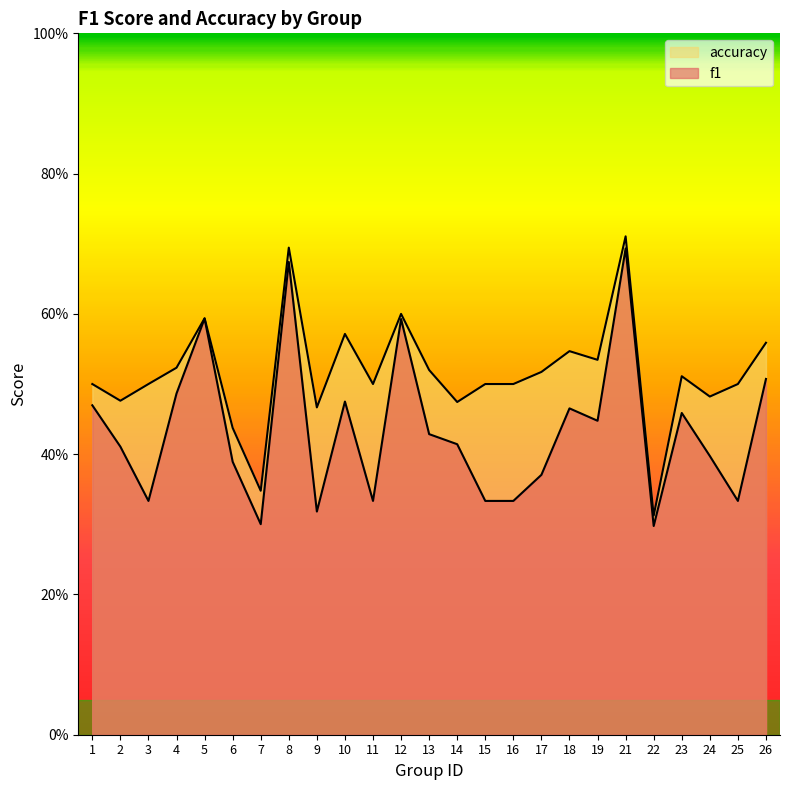

Which series changed the most between 7 and 22?

accuracy